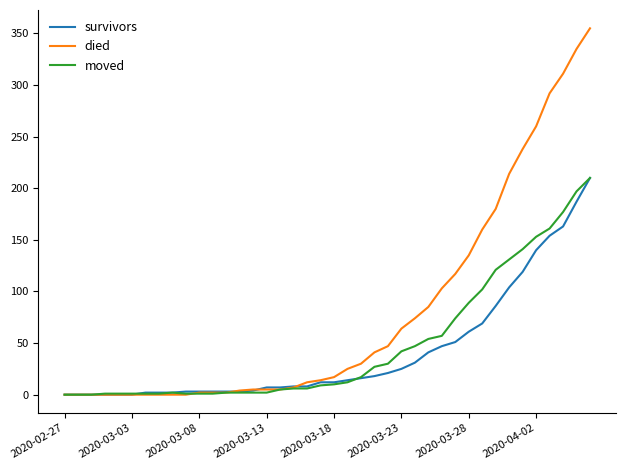

Which series has the largest total across all categories?

died